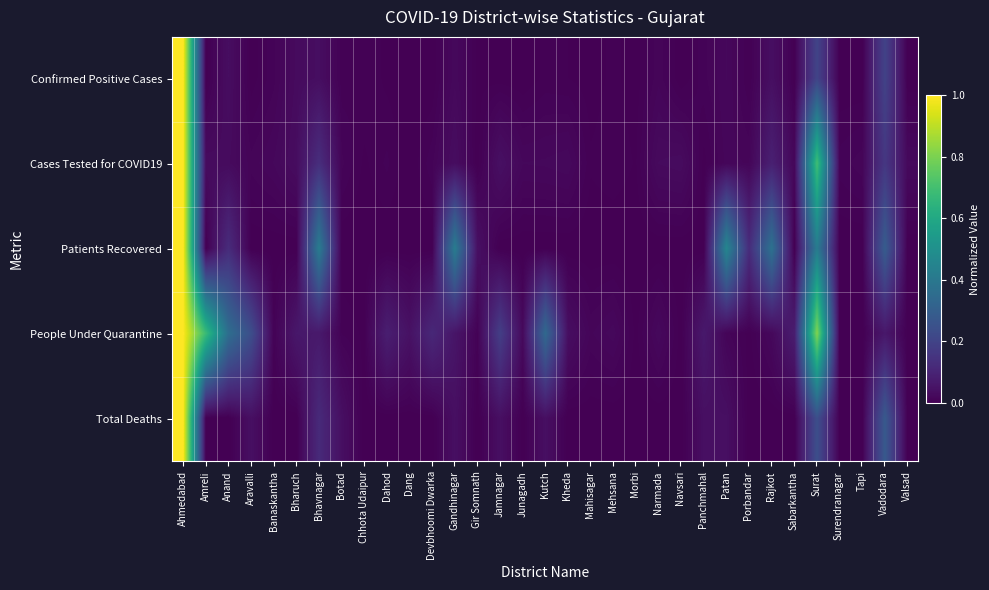

Reading left to right, what are all the values shown in this chart?

Confirmed Positive Cases: Ahmedabad=1.0	Amreli=0.0	Anand=0.0	Aravalli=0.0	Banaskantha=0.0	Bharuch=0.0	Bhavnagar=0.0	Botad=0.0	Chhota Udaipur=0.0	Dahod=0.0	Dang=0.0	Devbhoomi Dwarka=0.0	Gandhinagar=0.0	Gir Somnath=0.0	Jamnagar=0.0	Junagadh=0.0	Kutch=0.0	Kheda=0.0	Mahisagar=0.0	Mehsana=0.0	Morbi=0.0	Narmada=0.0	Navsari=0.0	Panchmahal=0.0	Patan=0.0	Porbandar=0.0	Rajkot=0.0	Sabarkantha=0.0	Surat=0.2	Surendranagar=0.0	Tapi=0.0	Vadodara=0.2	Valsad=0.0
Cases Tested for COVID19: Ahmedabad=1.0	Amreli=0.0	Anand=0.0	Aravalli=0.0	Banaskantha=0.0	Bharuch=0.0	Bhavnagar=0.1	Botad=0.0	Chhota Udaipur=0.0	Dahod=0.0	Dang=0.0	Devbhoomi Dwarka=0.0	Gandhinagar=0.0	Gir Somnath=0.0	Jamnagar=0.0	Junagadh=0.0	Kutch=0.0	Kheda=0.0	Mahisagar=0.0	Mehsana=0.0	Morbi=0.0	Narmada=0.0	Navsari=0.0	Panchmahal=0.0	Patan=0.0	Porbandar=0.0	Rajkot=0.1	Sabarkantha=0.0	Surat=0.7	Surendranagar=0.0	Tapi=0.0	Vadodara=0.2	Valsad=0.0
Patients Recovered: Ahmedabad=1.0	Amreli=0.0	Anand=0.1	Aravalli=0.0	Banaskantha=0.0	Bharuch=0.0	Bhavnagar=0.4	Botad=0.0	Chhota Udaipur=0.0	Dahod=0.0	Dang=0.0	Devbhoomi Dwarka=0.0	Gandhinagar=0.4	Gir Somnath=0.0	Jamnagar=0.0	Junagadh=0.0	Kutch=0.0	Kheda=0.0	Mahisagar=0.0	Mehsana=0.0	Morbi=0.0	Narmada=0.0	Navsari=0.0	Panchmahal=0.0	Patan=0.5	Porbandar=0.1	Rajkot=0.4	Sabarkantha=0.0	Surat=0.4	Surendranagar=0.0	Tapi=0.0	Vadodara=0.3	Valsad=0.0
People Under Quarantine: Ahmedabad=1.0	Amreli=0.7	Anand=0.4	Aravalli=0.2	Banaskantha=0.0	Bharuch=0.1	Bhavnagar=0.1	Botad=0.0	Chhota Udaipur=0.0	Dahod=0.1	Dang=0.0	Devbhoomi Dwarka=0.1	Gandhinagar=0.1	Gir Somnath=0.0	Jamnagar=0.2	Junagadh=0.0	Kutch=0.3	Kheda=0.0	Mahisagar=0.0	Mehsana=0.0	Morbi=0.0	Narmada=0.0	Navsari=0.0	Panchmahal=0.1	Patan=0.0	Porbandar=0.0	Rajkot=0.0	Sabarkantha=0.1	Surat=0.8	Surendranagar=0.0	Tapi=0.0	Vadodara=0.1	Valsad=0.0
Total Deaths: Ahmedabad=1.0	Amreli=0.0	Anand=0.0	Aravalli=0.0	Banaskantha=0.0	Bharuch=0.0	Bhavnagar=0.1	Botad=0.0	Chhota Udaipur=0.0	Dahod=0.0	Dang=0.0	Devbhoomi Dwarka=0.0	Gandhinagar=0.0	Gir Somnath=0.0	Jamnagar=0.0	Junagadh=0.0	Kutch=0.0	Kheda=0.0	Mahisagar=0.0	Mehsana=0.0	Morbi=0.0	Narmada=0.0	Navsari=0.0	Panchmahal=0.0	Patan=0.0	Porbandar=0.0	Rajkot=0.0	Sabarkantha=0.0	Surat=0.2	Surendranagar=0.0	Tapi=0.0	Vadodara=0.3	Valsad=0.0